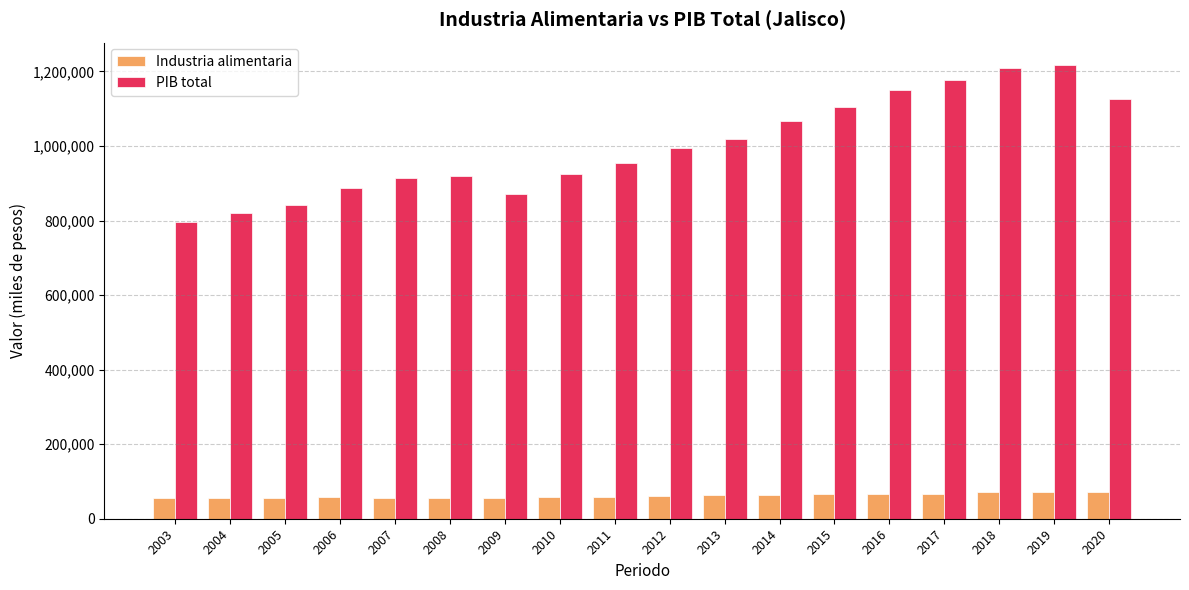

What is the greatest value displayed?

1216735.7